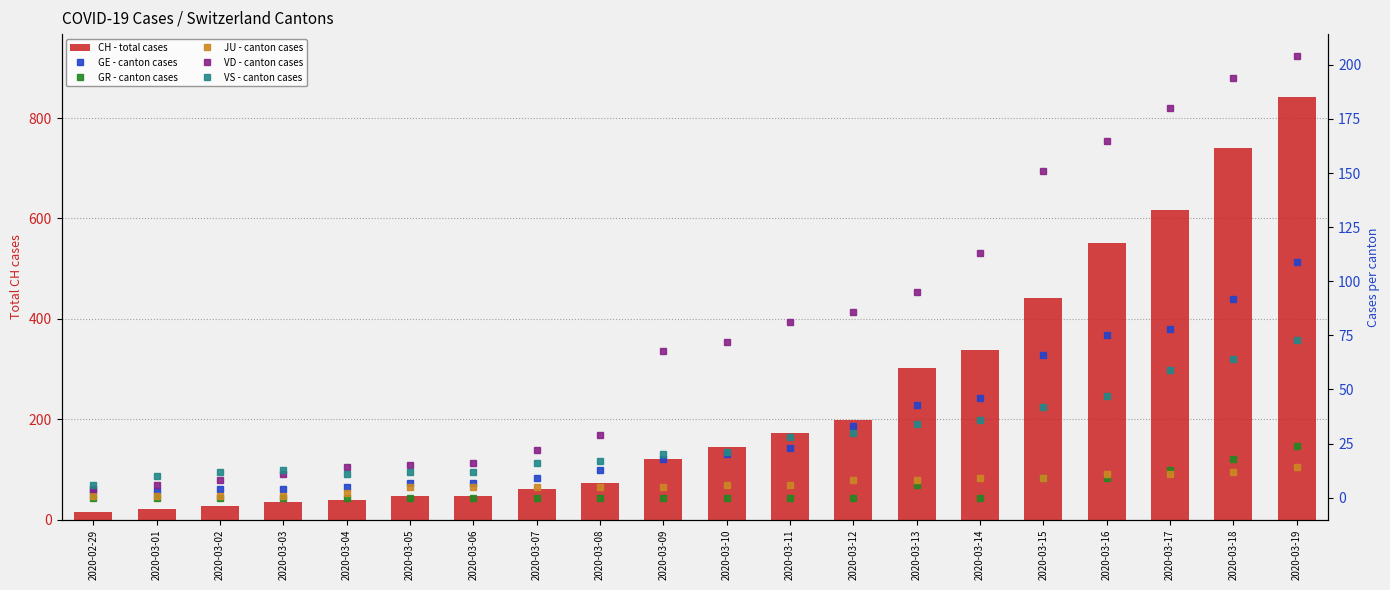

What is the approximate value of VD at 2020-03-09?

68